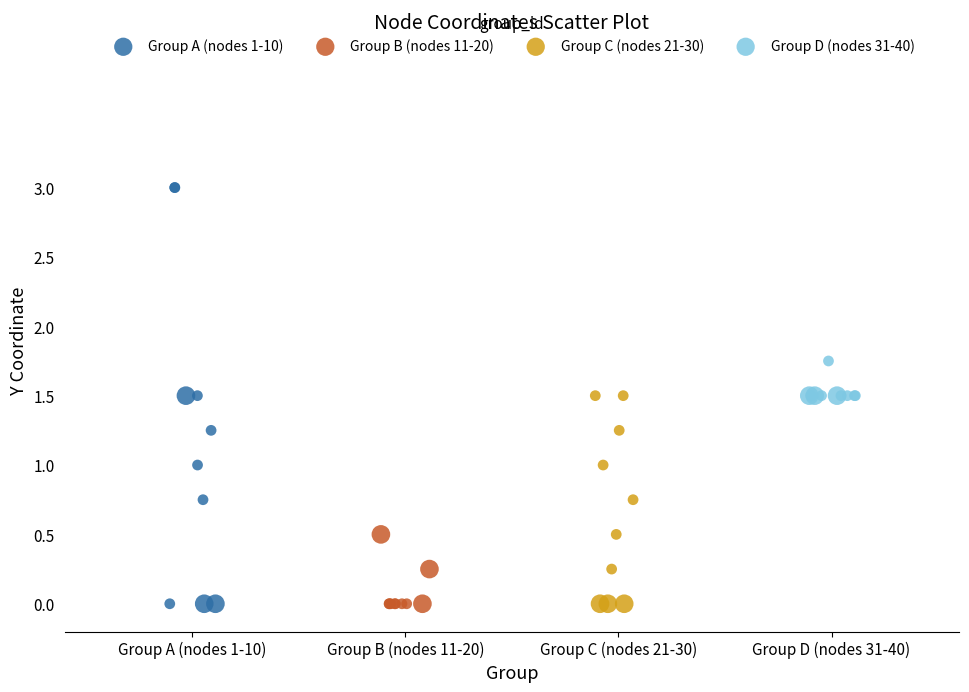

Which series has the largest Y range (max minus min)?

Group A (nodes 1-10)